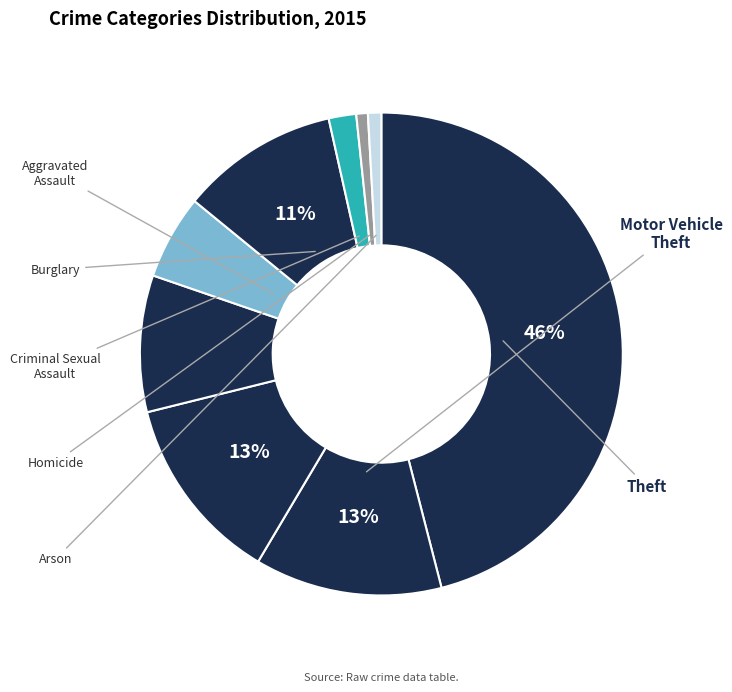

How many segments does this pie chart have?

9